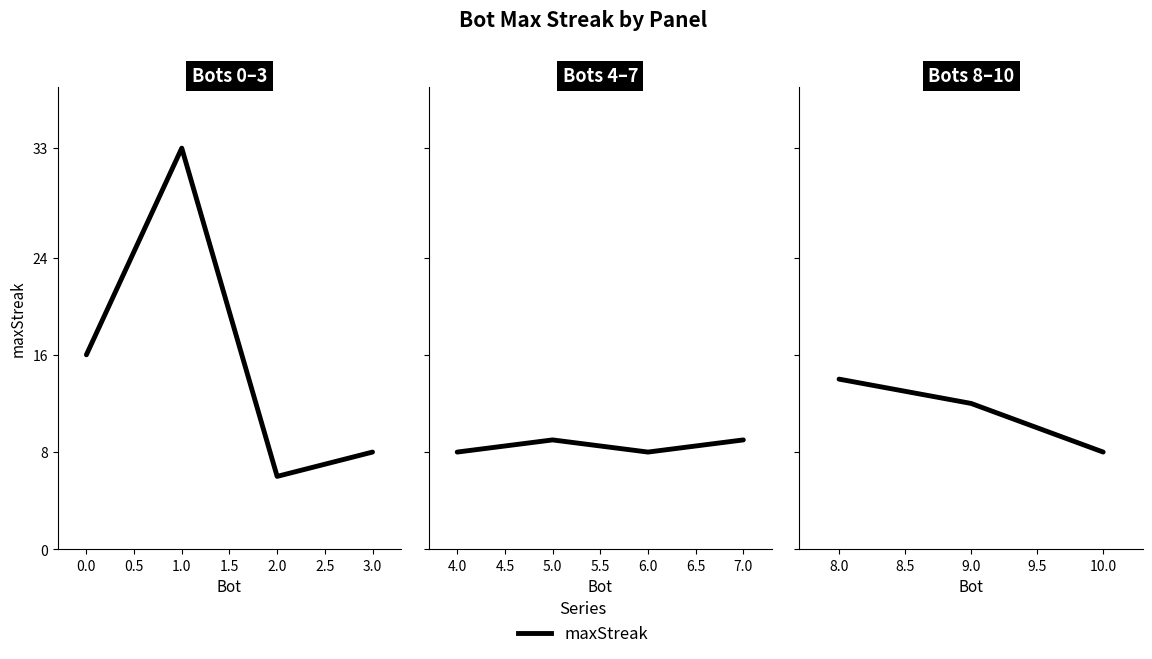

How many values are between 8 and 14?

3